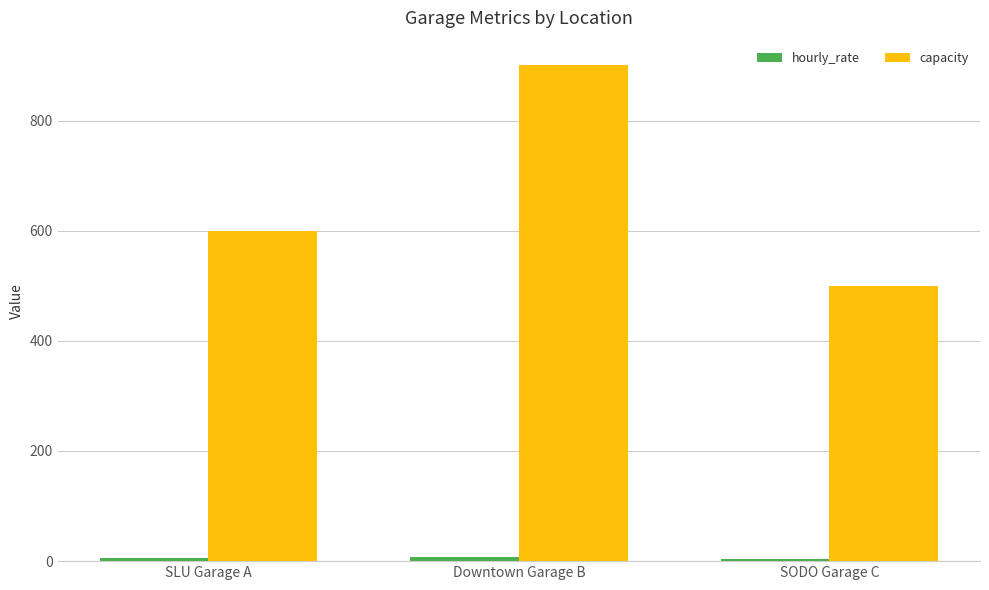

Which label corresponds to the largest value in the chart?

Downtown Garage B